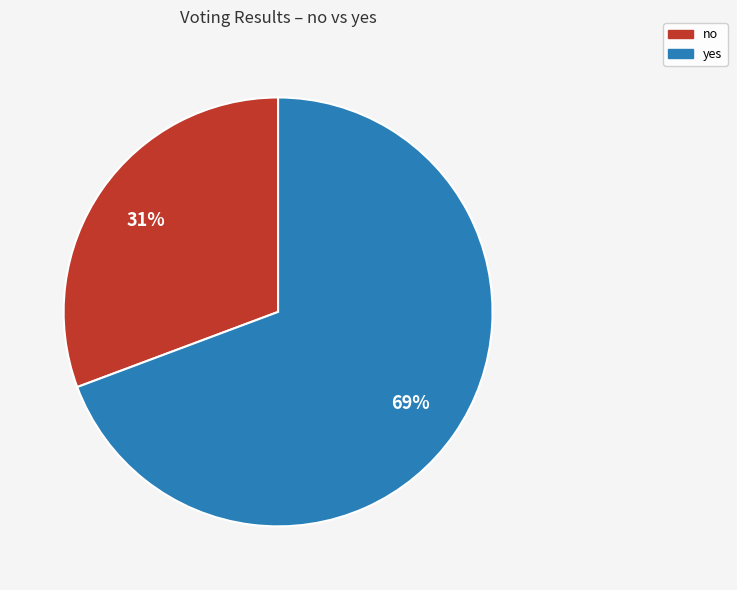

Which category accounts for the majority?

yes